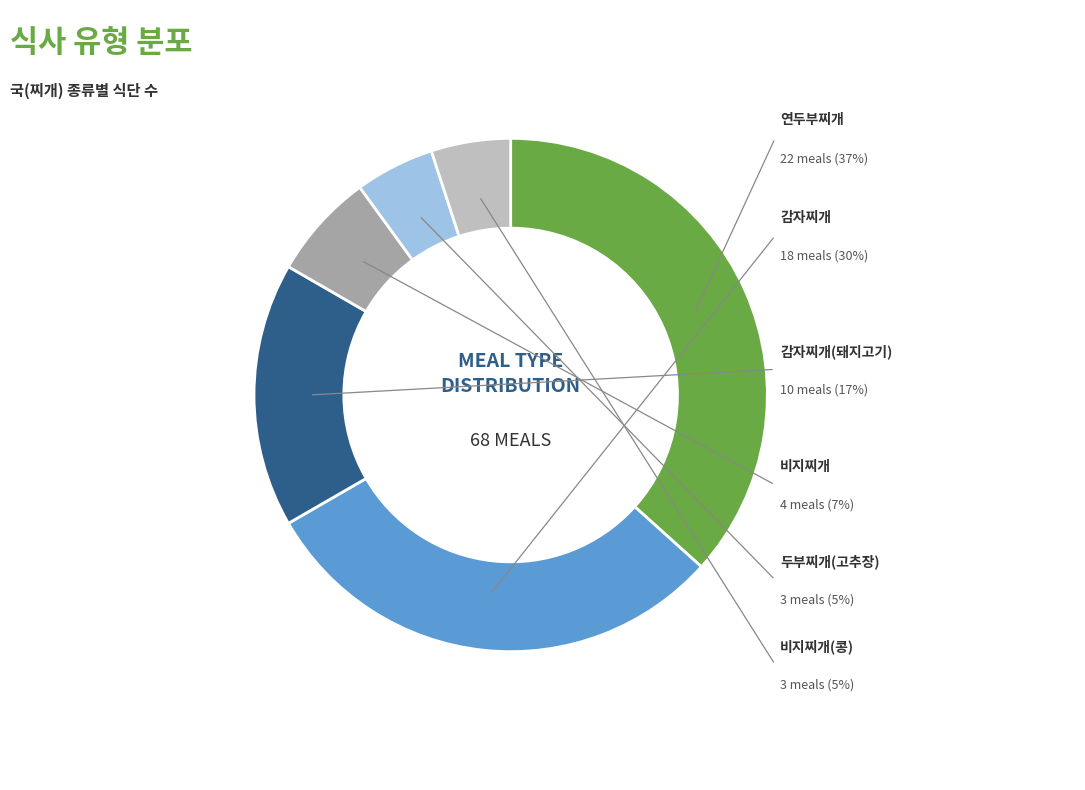

To the nearest percent, what percentage of the pie is 두부찌개(고추장)?

5%